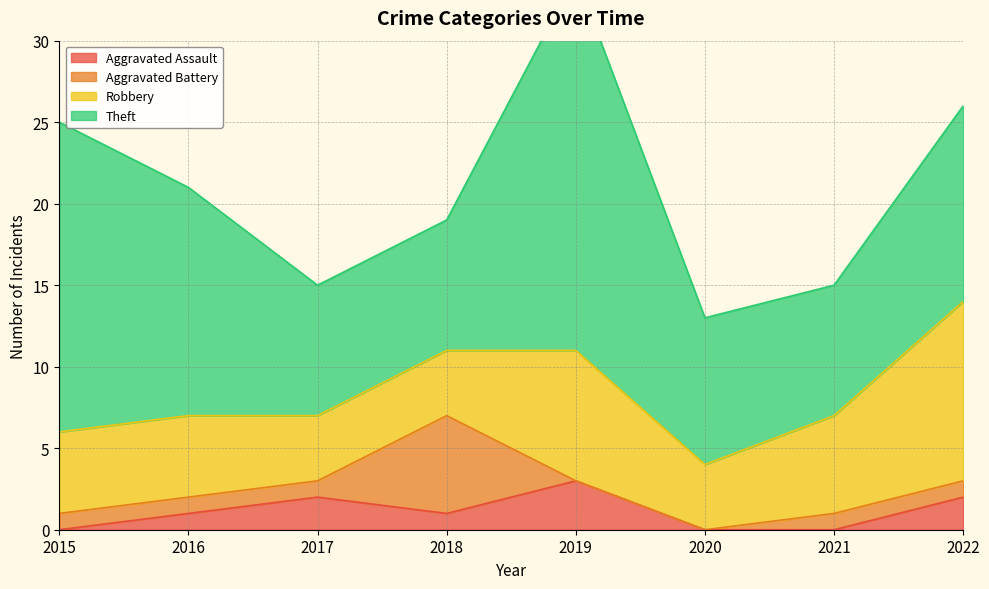

What is the total value across all series at 2015?

25